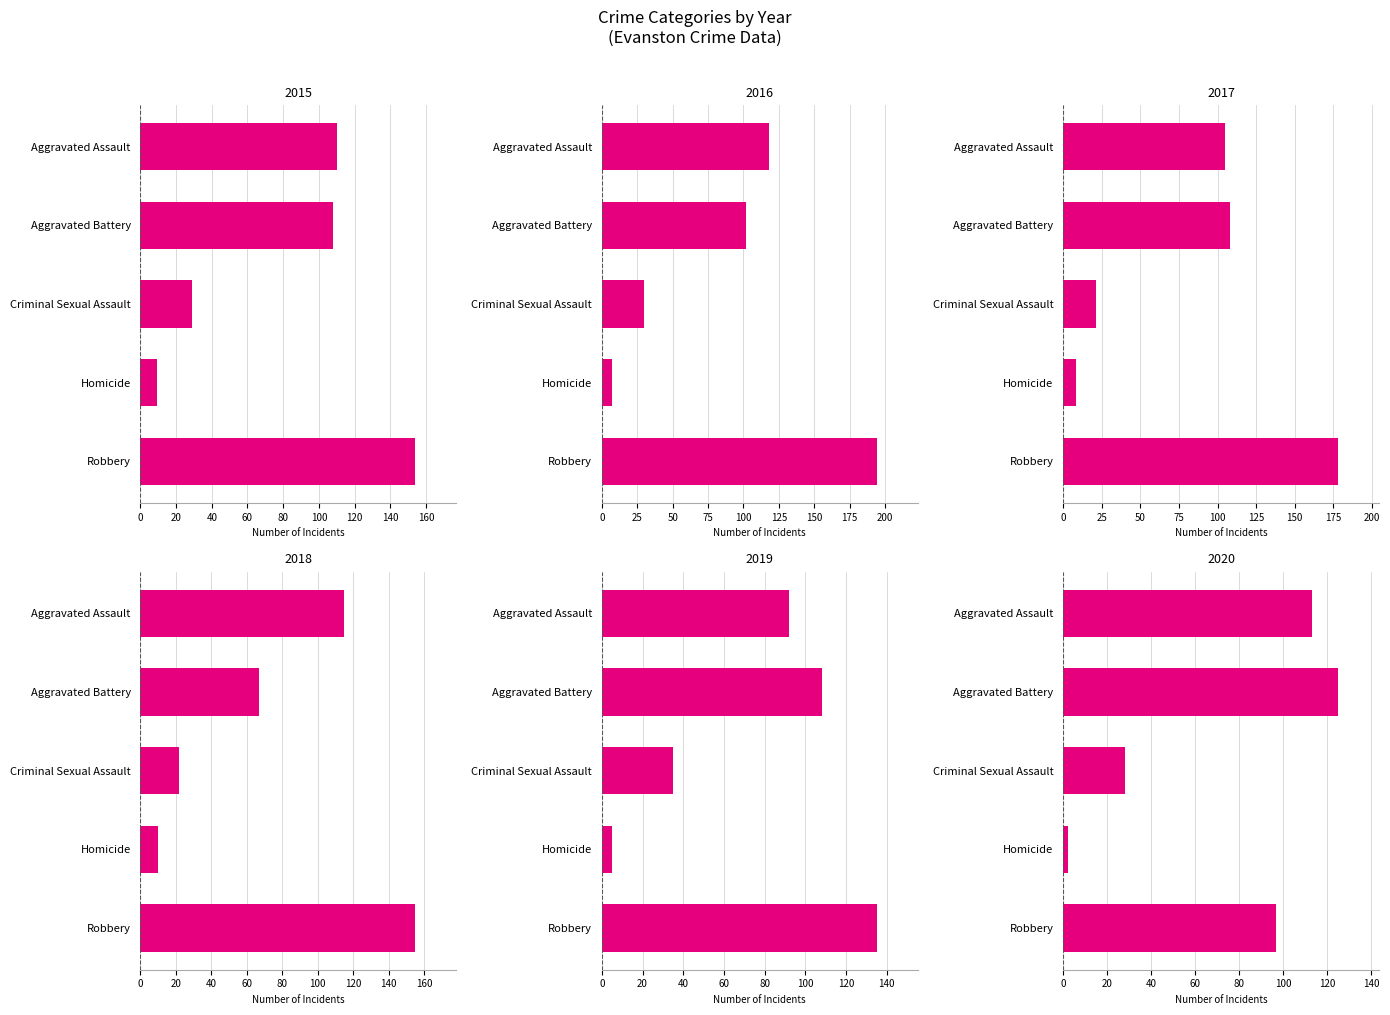

At which category does the chart reach its minimum across all series?

Homicide